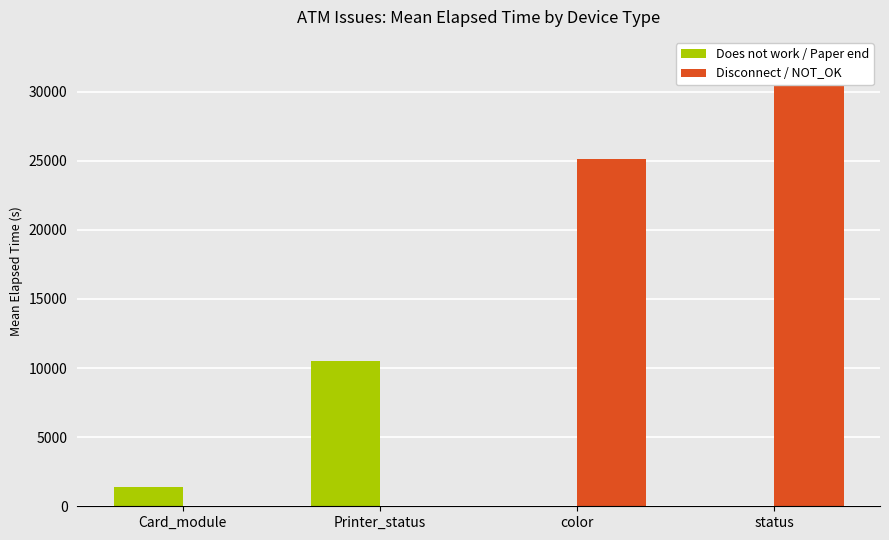

What are all the series names shown in the legend?

Does not work / Paper end, Disconnect / NOT_OK